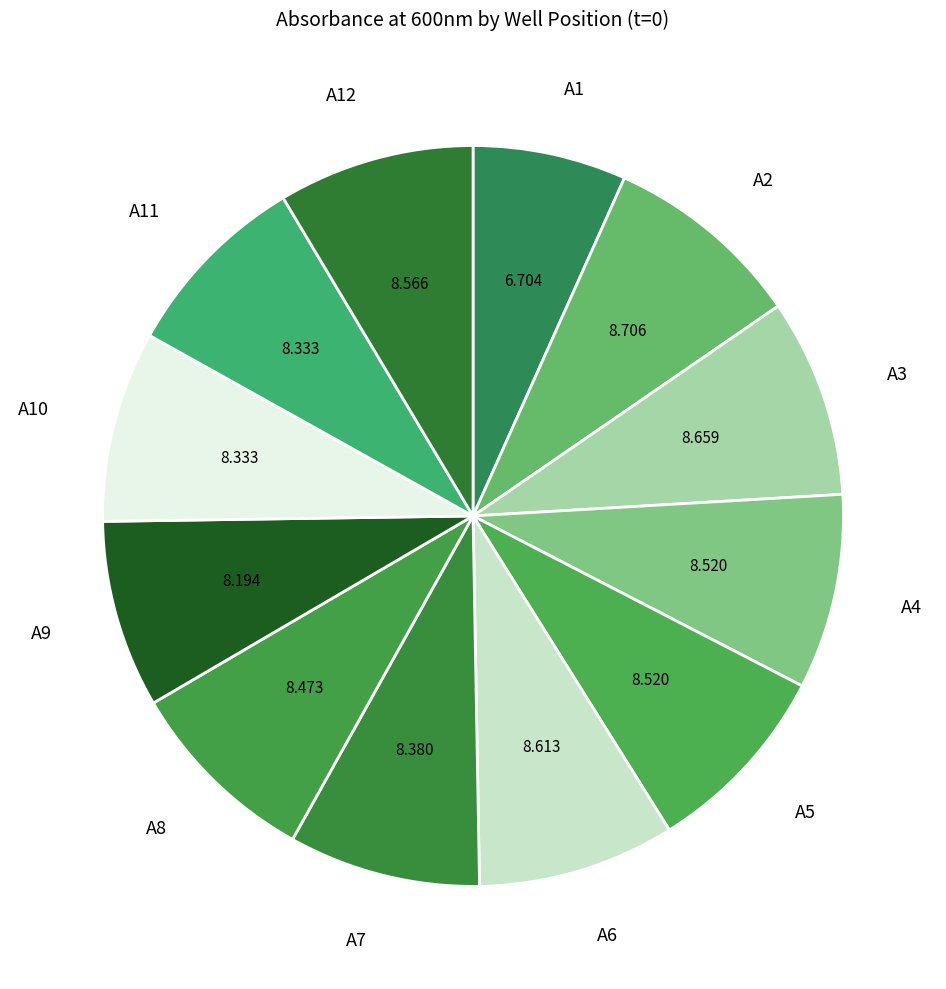

Count the number of slices in the pie.

12